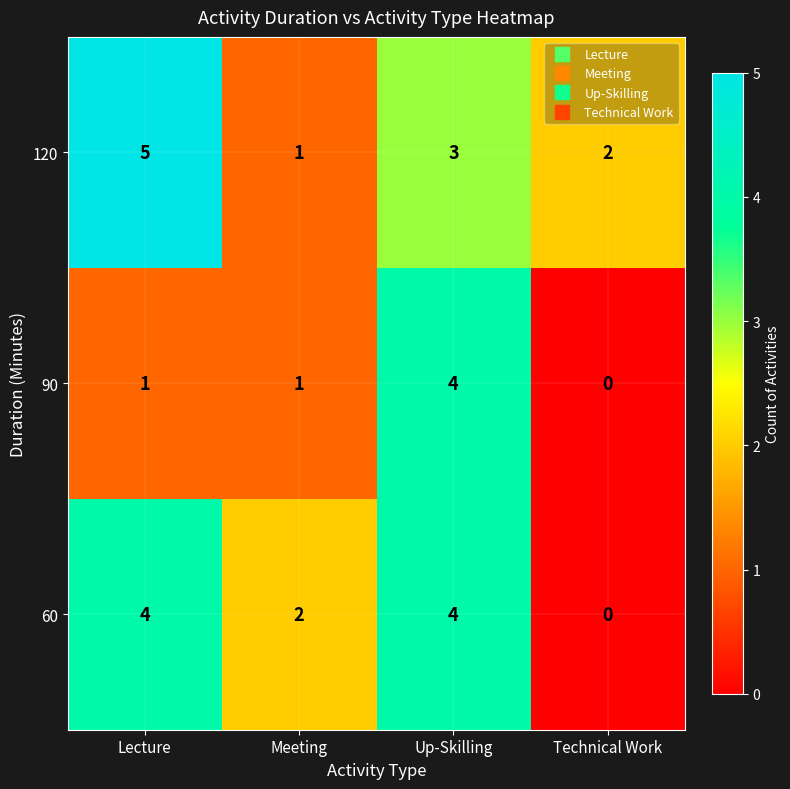

Reading left to right, list all the values displayed in this chart.

120: Lecture=5	Meeting=1	Up-Skilling=3	Technical Work=2
90: Lecture=1	Meeting=1	Up-Skilling=4	Technical Work=0
60: Lecture=4	Meeting=2	Up-Skilling=4	Technical Work=0